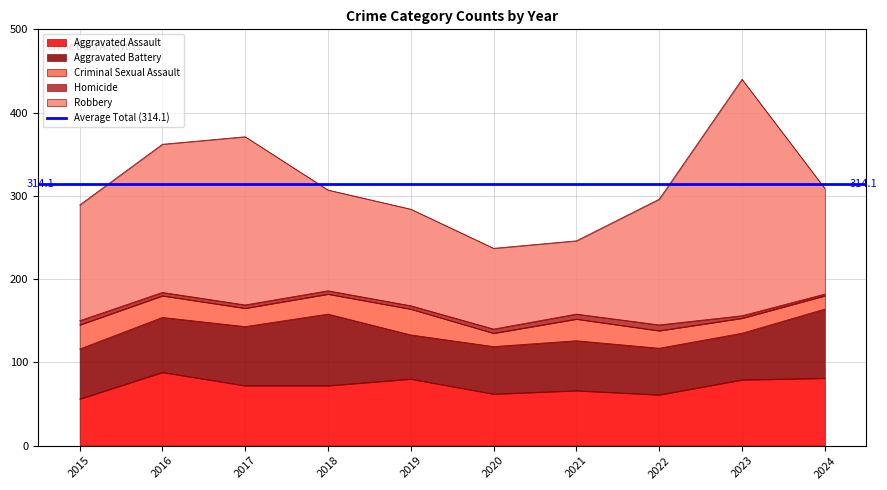

Is the value of Robbery at 2015 greater than the value of Aggravated Battery at 2015?

Yes